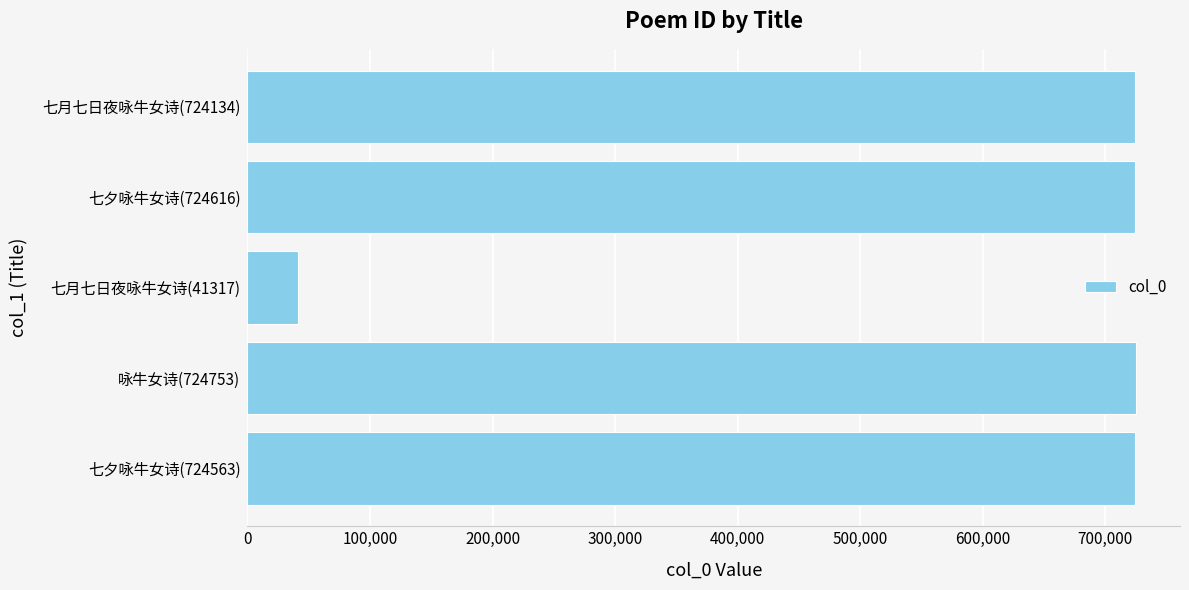

What is the average value?

587877